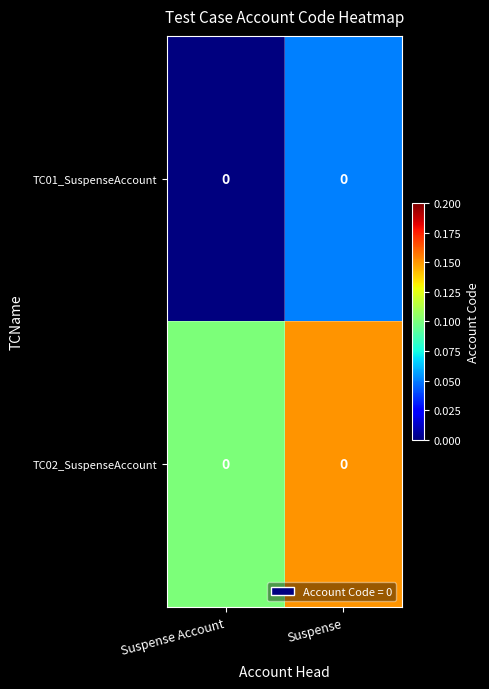

List the labels in order of TC01_SuspenseAccount value, largest first.

Suspense, Suspense Account